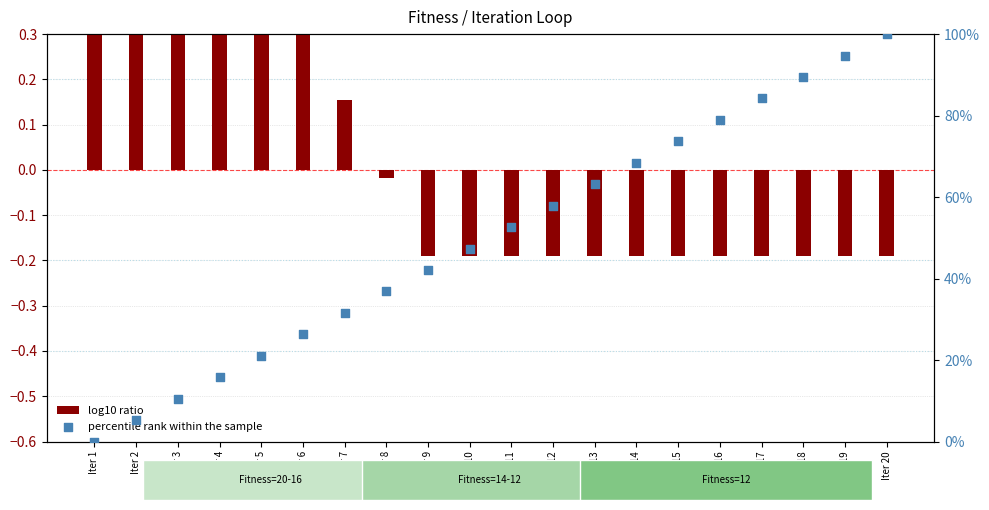

What are all the series names shown in the legend?

log10 ratio, percentile rank within the sample